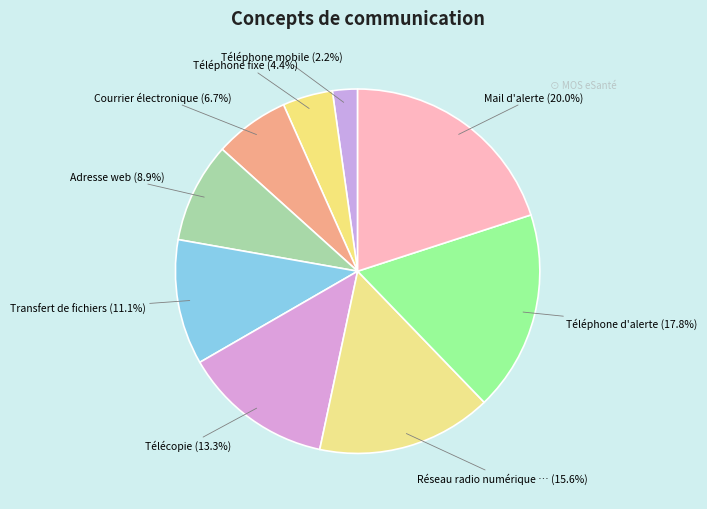

How many slices are in this pie chart?

9